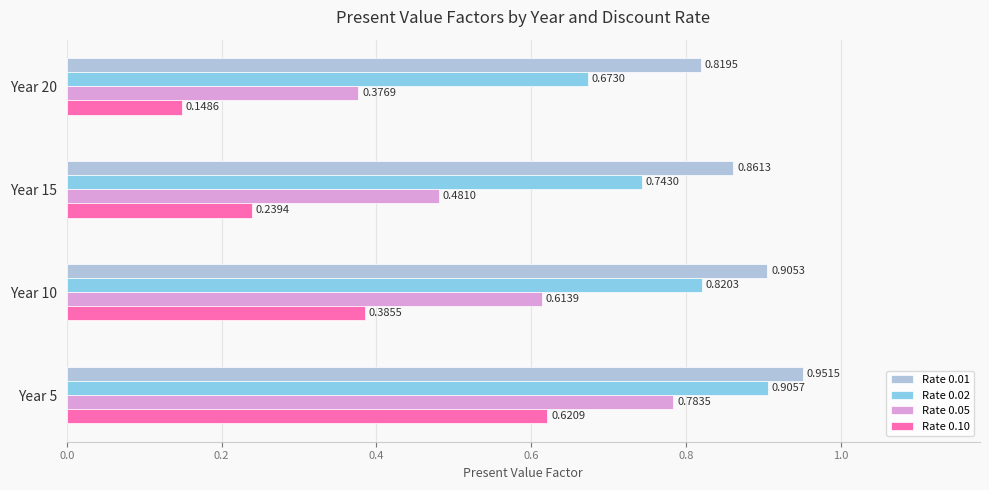

Is the value of Rate 0.10 at Year 10 greater than the value of Rate 0.05 at Year 10?

No